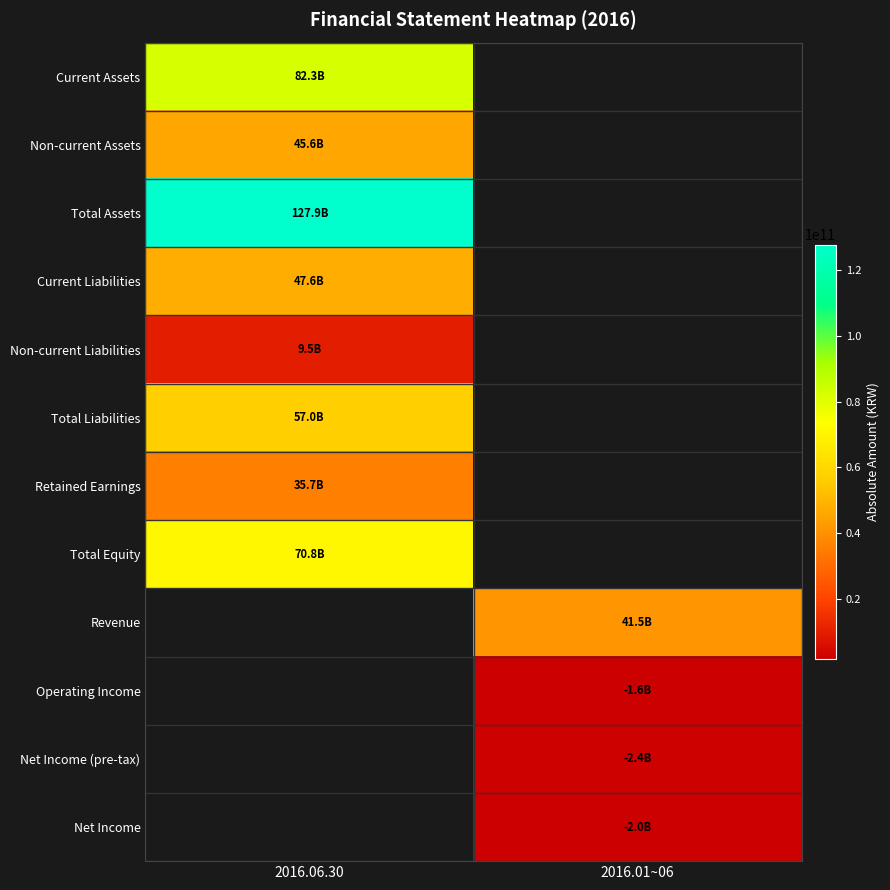

How many series are shown in this chart?

12